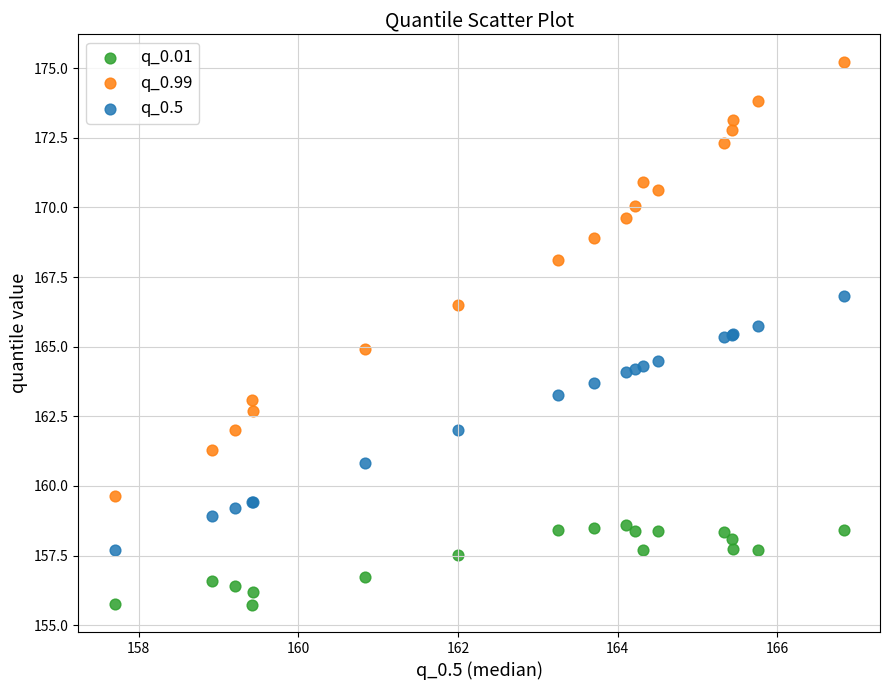

Which series contains the highest Y value?

q_0.99